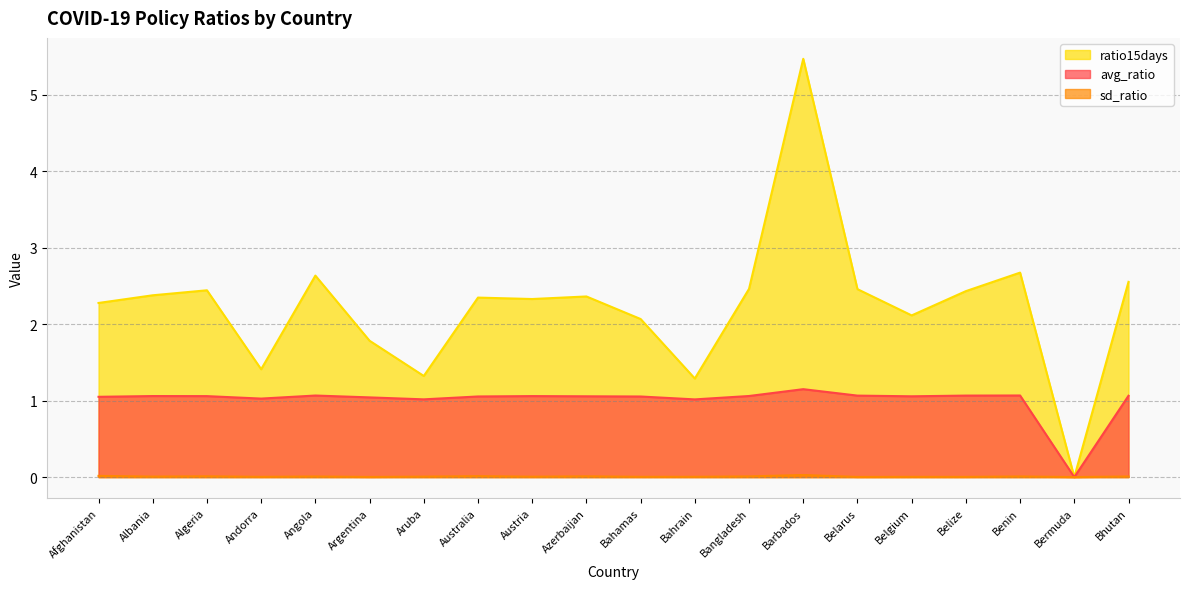

Between Angola and Belize, which series saw the biggest shift?

ratio15days